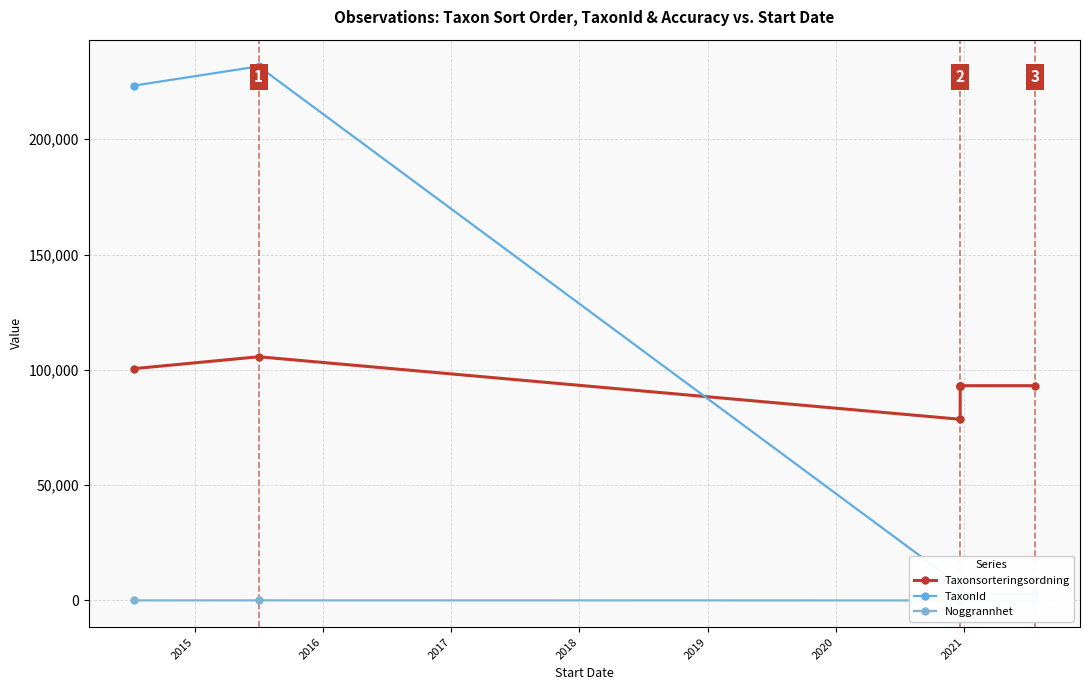

What is the greatest value displayed?

231592